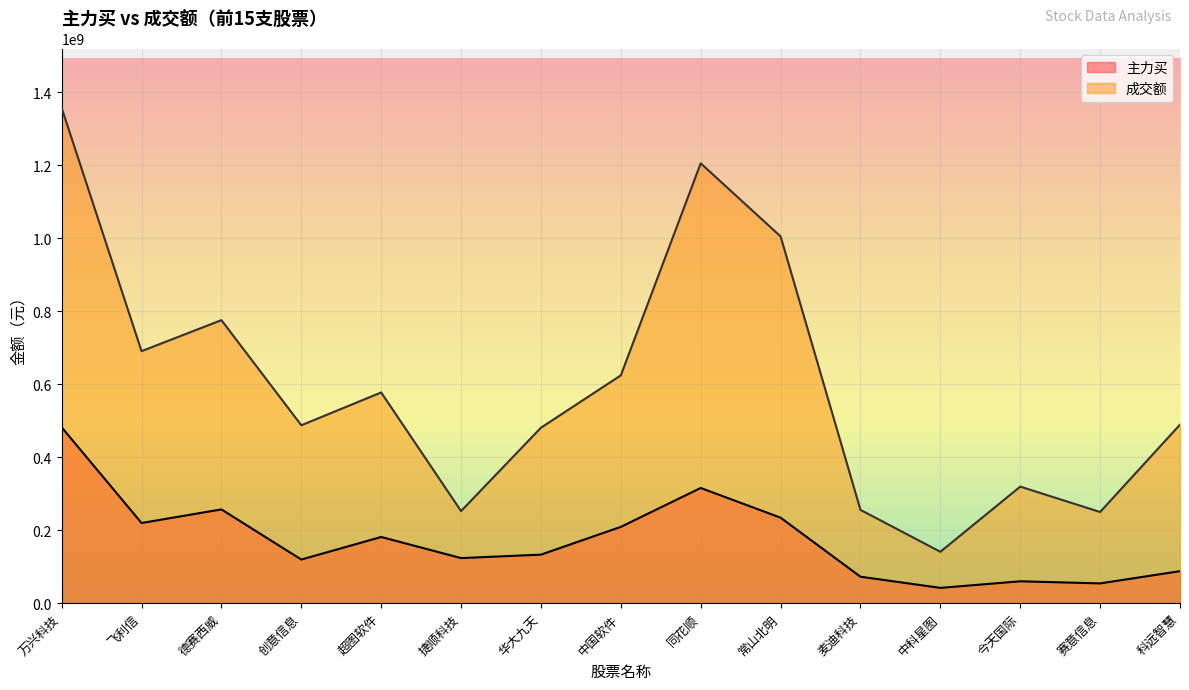

Between 华大九天 and 同花顺, which is larger?

同花顺